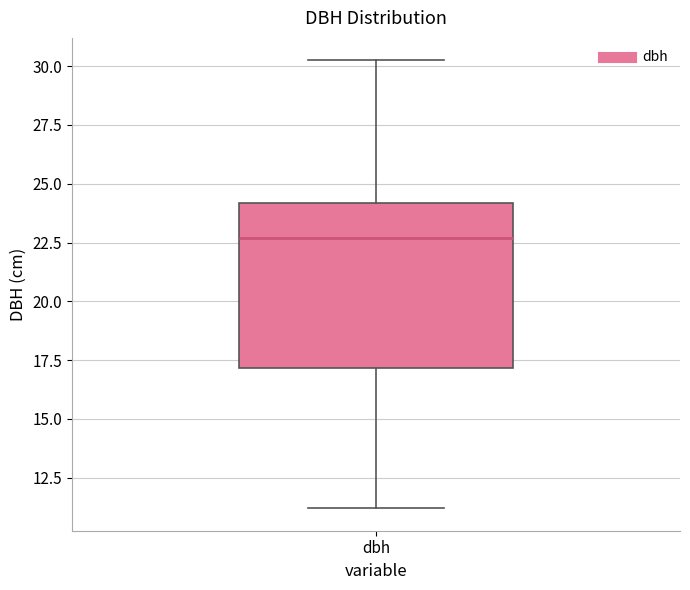

Read this box plot against the y-axis: the position of the median line, the range covered by the box, and the ends of both whiskers. The values are not printed on the chart, so give them approximately, as read against the axis.

median 22.5, box 17.0 to 24.0, whiskers 11.0 to 30.5